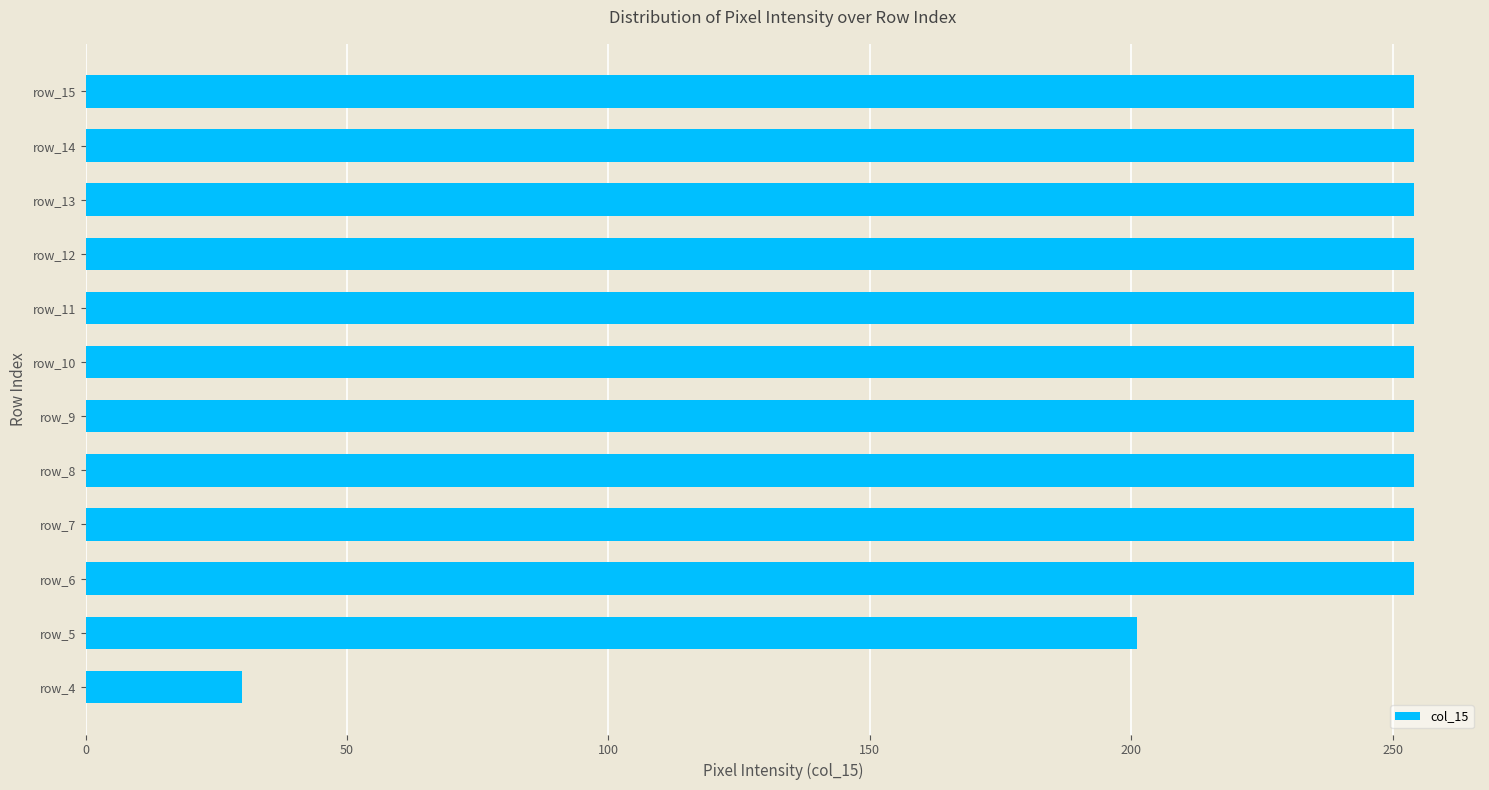

Approximately how many times larger is the value at row_5 compared to row_6?

0.8